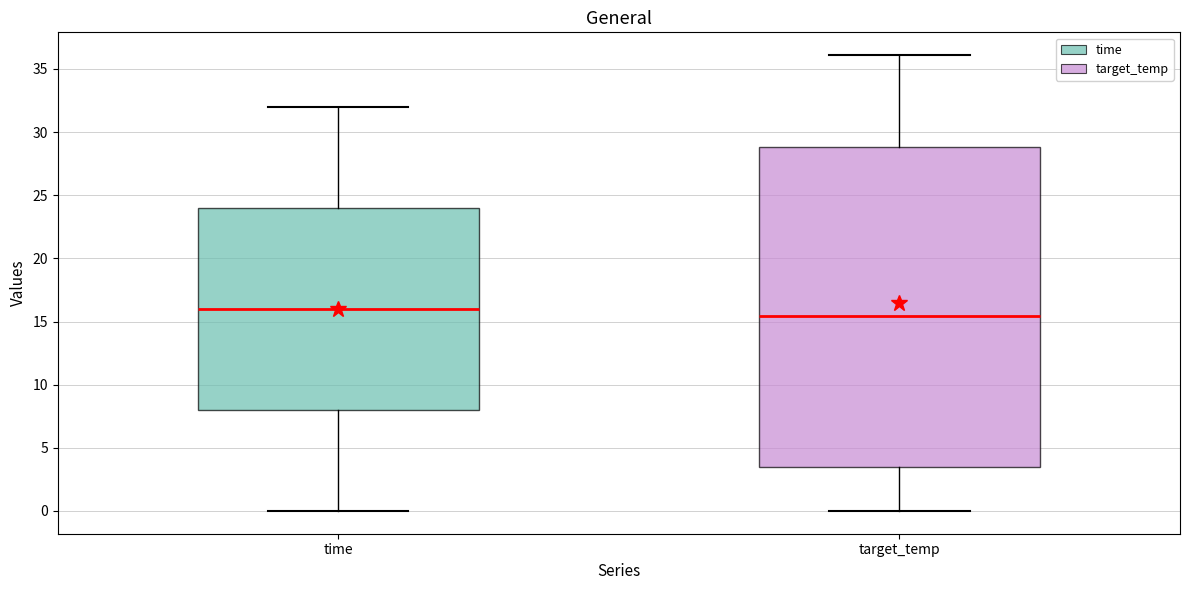

Comparing the boxes themselves (not the whiskers), which one is the tallest?

target_temp